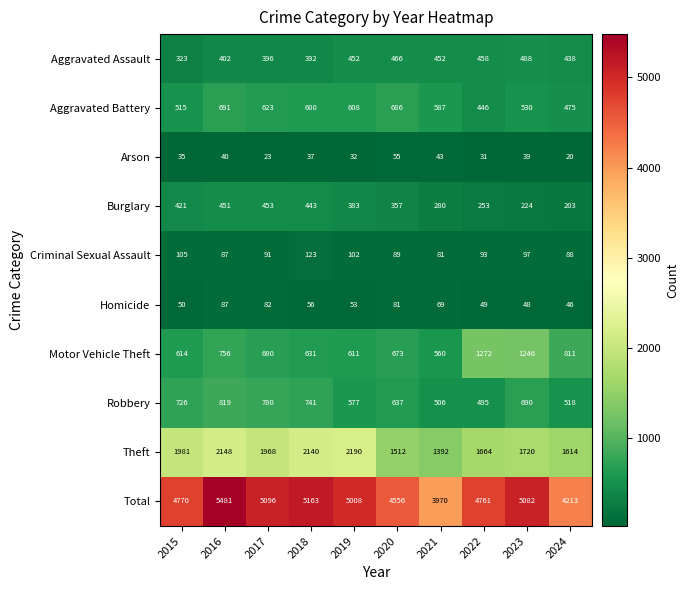

Where is Aggravated Battery nearest to the value 568?

2021